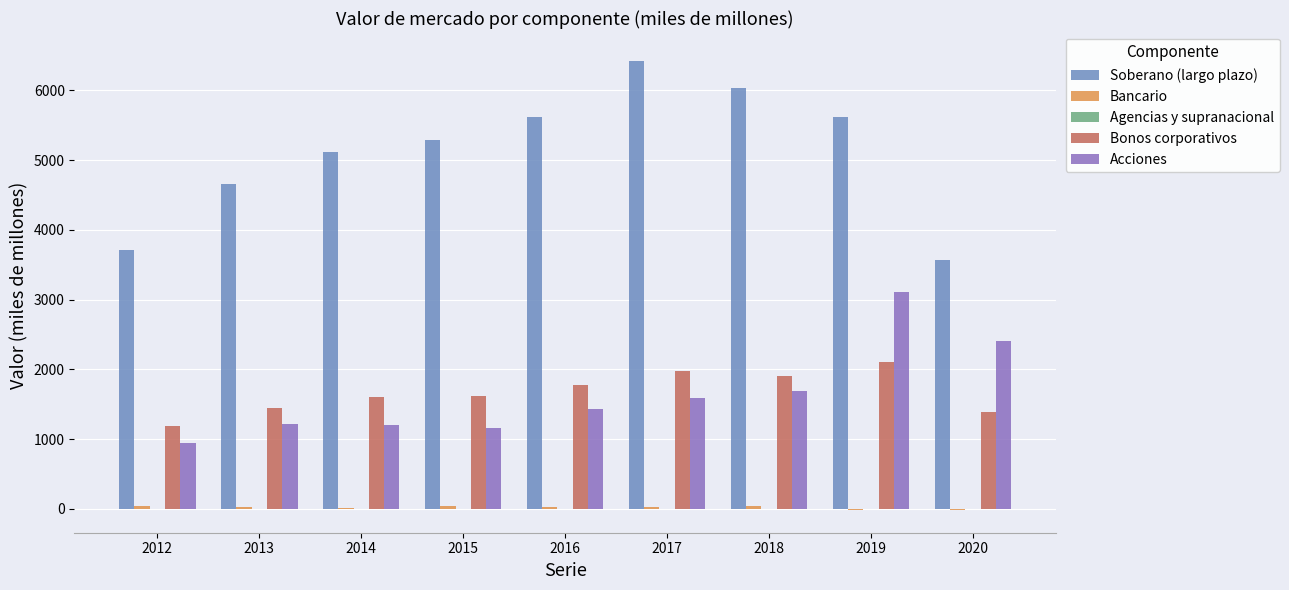

Are the bars horizontal?

No